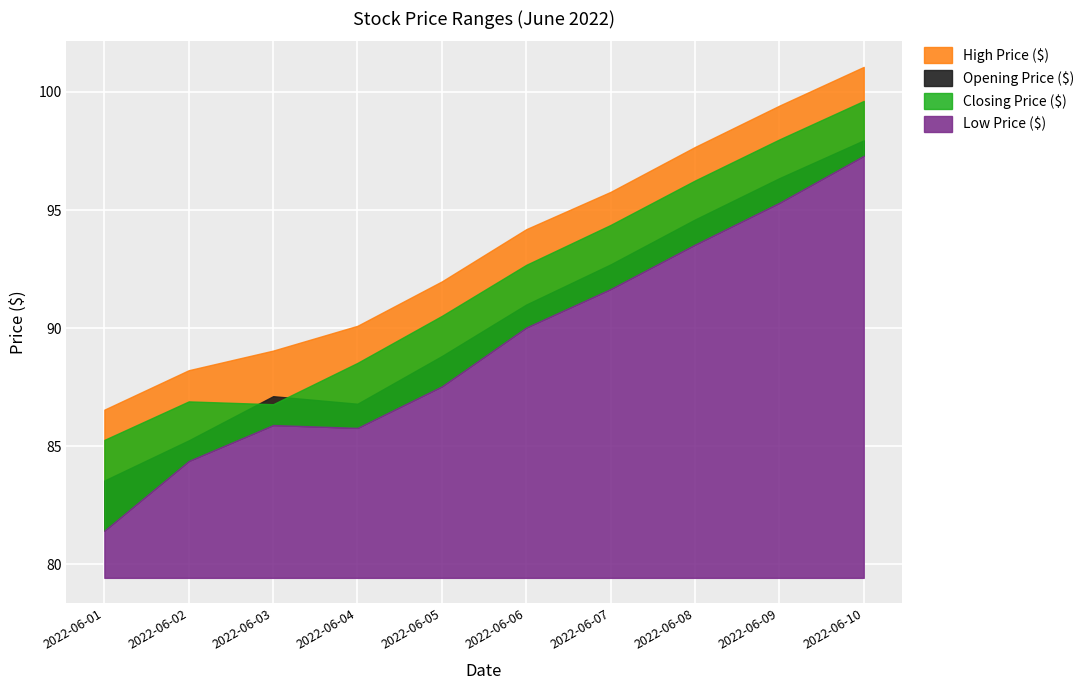

Reading left to right, list all the values displayed in this chart.

High Price ($): 2022-06-01=86.5	2022-06-02=88.2	2022-06-03=89.0	2022-06-04=90.1	2022-06-05=92.0	2022-06-06=94.2	2022-06-07=95.8	2022-06-08=97.7	2022-06-09=99.4	2022-06-10=101.1
Opening Price ($): 2022-06-01=83.5	2022-06-02=85.2	2022-06-03=87.1	2022-06-04=86.8	2022-06-05=88.8	2022-06-06=91.0	2022-06-07=92.7	2022-06-08=94.6	2022-06-09=96.3	2022-06-10=98.0
Closing Price ($): 2022-06-01=85.3	2022-06-02=86.9	2022-06-03=86.8	2022-06-04=88.5	2022-06-05=90.5	2022-06-06=92.7	2022-06-07=94.4	2022-06-08=96.2	2022-06-09=98.0	2022-06-10=99.6
Low Price ($): 2022-06-01=81.4	2022-06-02=84.4	2022-06-03=85.9	2022-06-04=85.8	2022-06-05=87.5	2022-06-06=90.0	2022-06-07=91.7	2022-06-08=93.5	2022-06-09=95.3	2022-06-10=97.3